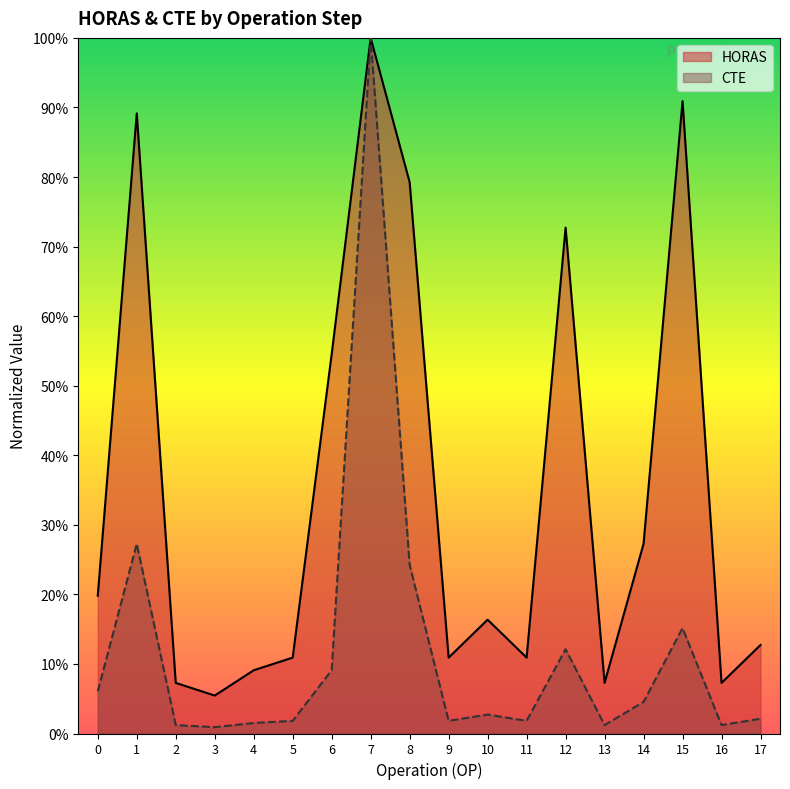

How many distinct data groups are displayed?

2